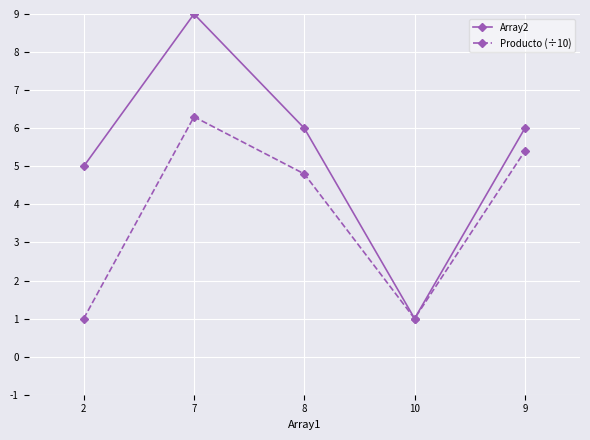

What is the maximum value shown in the chart?

9.0